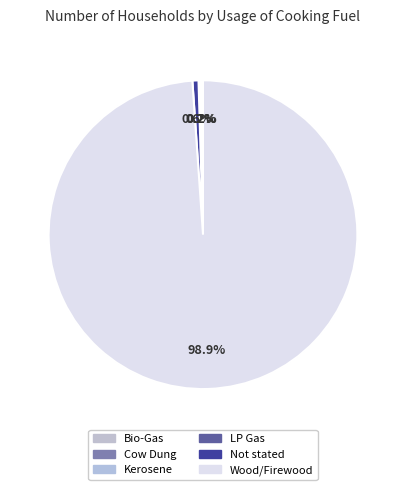

Is there a majority slice in this chart?

Yes